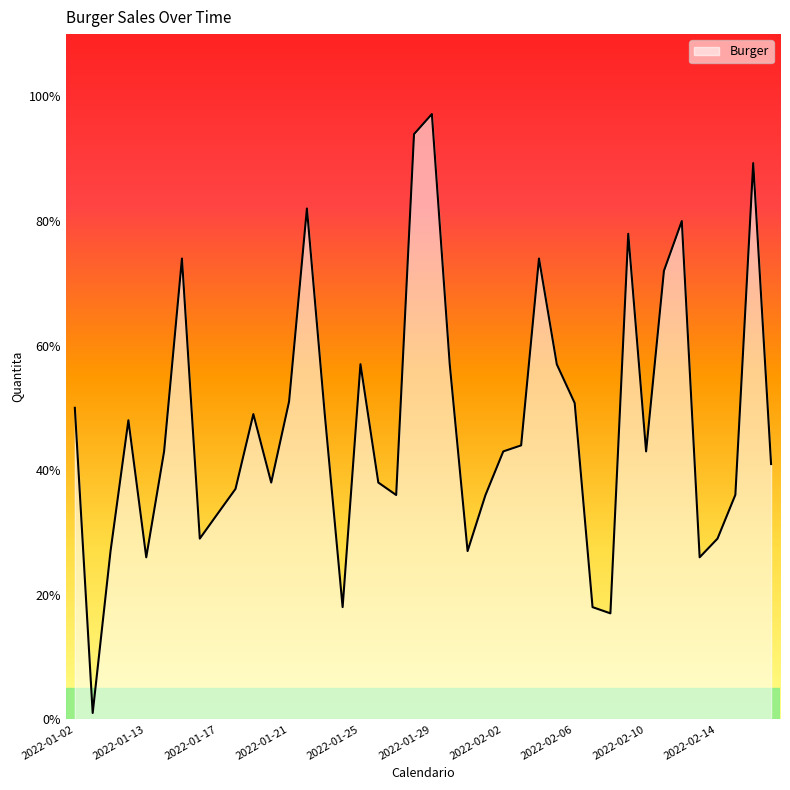

What is the greatest value displayed?

97.2